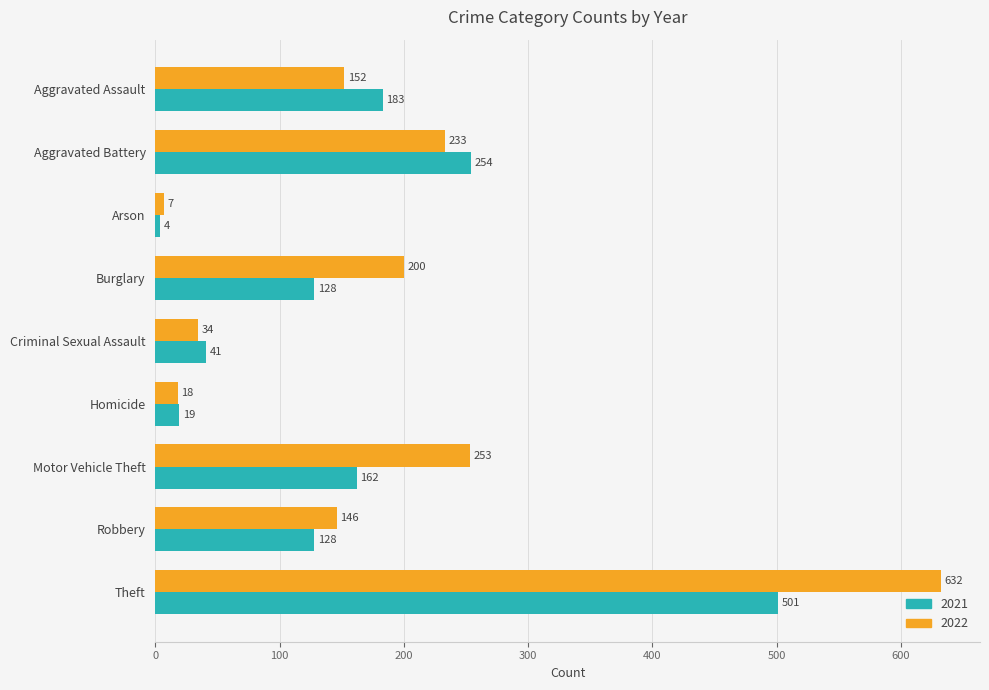

What is the difference between the maximum and minimum values in the 2021 series?

497